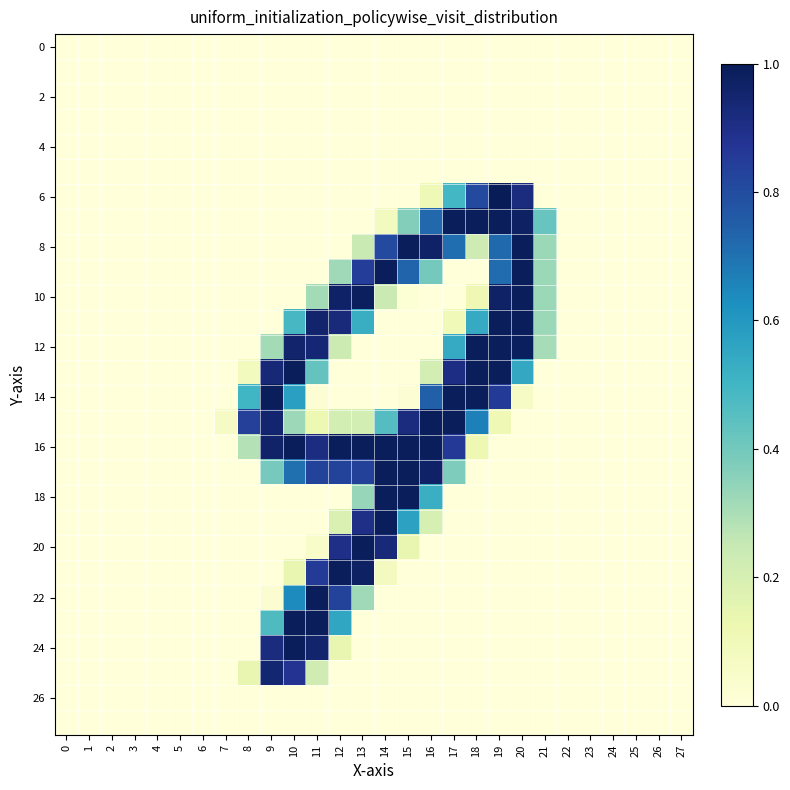

Reading left to right, extract all data points from this chart.

row_0: 0=0.0	1=0.0	2=0.0	3=0.0	4=0.0	5=0.0	6=0.0	7=0.0	8=0.0	9=0.0	10=0.0	11=0.0	12=0.0	13=0.0	14=0.0	15=0.0	16=0.0	17=0.0	18=0.0	19=0.0	20=0.0	21=0.0	22=0.0	23=0.0	24=0.0	25=0.0	26=0.0	27=0.0
row_1: 0=0.0	1=0.0	2=0.0	3=0.0	4=0.0	5=0.0	6=0.0	7=0.0	8=0.0	9=0.0	10=0.0	11=0.0	12=0.0	13=0.0	14=0.0	15=0.0	16=0.0	17=0.0	18=0.0	19=0.0	20=0.0	21=0.0	22=0.0	23=0.0	24=0.0	25=0.0	26=0.0	27=0.0
row_2: 0=0.0	1=0.0	2=0.0	3=0.0	4=0.0	5=0.0	6=0.0	7=0.0	8=0.0	9=0.0	10=0.0	11=0.0	12=0.0	13=0.0	14=0.0	15=0.0	16=0.0	17=0.0	18=0.0	19=0.0	20=0.0	21=0.0	22=0.0	23=0.0	24=0.0	25=0.0	26=0.0	27=0.0
row_3: 0=0.0	1=0.0	2=0.0	3=0.0	4=0.0	5=0.0	6=0.0	7=0.0	8=0.0	9=0.0	10=0.0	11=0.0	12=0.0	13=0.0	14=0.0	15=0.0	16=0.0	17=0.0	18=0.0	19=0.0	20=0.0	21=0.0	22=0.0	23=0.0	24=0.0	25=0.0	26=0.0	27=0.0
row_4: 0=0.0	1=0.0	2=0.0	3=0.0	4=0.0	5=0.0	6=0.0	7=0.0	8=0.0	9=0.0	10=0.0	11=0.0	12=0.0	13=0.0	14=0.0	15=0.0	16=0.0	17=0.0	18=0.0	19=0.0	20=0.0	21=0.0	22=0.0	23=0.0	24=0.0	25=0.0	26=0.0	27=0.0
row_5: 0=0.0	1=0.0	2=0.0	3=0.0	4=0.0	5=0.0	6=0.0	7=0.0	8=0.0	9=0.0	10=0.0	11=0.0	12=0.0	13=0.0	14=0.0	15=0.0	16=0.0	17=0.0	18=0.0	19=0.0	20=0.0	21=0.0	22=0.0	23=0.0	24=0.0	25=0.0	26=0.0	27=0.0
row_6: 0=0.0	1=0.0	2=0.0	3=0.0	4=0.0	5=0.0	6=0.0	7=0.0	8=0.0	9=0.0	10=0.0	11=0.0	12=0.0	13=0.0	14=0.0	15=0.0	16=0.1	17=0.5	18=0.8	19=1.0	20=0.9	21=0.0	22=0.0	23=0.0	24=0.0	25=0.0	26=0.0	27=0.0
row_7: 0=0.0	1=0.0	2=0.0	3=0.0	4=0.0	5=0.0	6=0.0	7=0.0	8=0.0	9=0.0	10=0.0	11=0.0	12=0.0	13=0.0	14=0.1	15=0.4	16=0.7	17=1.0	18=1.0	19=1.0	20=1.0	21=0.4	22=0.0	23=0.0	24=0.0	25=0.0	26=0.0	27=0.0
row_8: 0=0.0	1=0.0	2=0.0	3=0.0	4=0.0	5=0.0	6=0.0	7=0.0	8=0.0	9=0.0	10=0.0	11=0.0	12=0.0	13=0.2	14=0.8	15=1.0	16=1.0	17=0.7	18=0.2	19=0.7	20=1.0	21=0.3	22=0.0	23=0.0	24=0.0	25=0.0	26=0.0	27=0.0
row_9: 0=0.0	1=0.0	2=0.0	3=0.0	4=0.0	5=0.0	6=0.0	7=0.0	8=0.0	9=0.0	10=0.0	11=0.0	12=0.3	13=0.8	14=1.0	15=0.7	16=0.4	17=0.0	18=0.0	19=0.7	20=1.0	21=0.3	22=0.0	23=0.0	24=0.0	25=0.0	26=0.0	27=0.0
row_10: 0=0.0	1=0.0	2=0.0	3=0.0	4=0.0	5=0.0	6=0.0	7=0.0	8=0.0	9=0.0	10=0.0	11=0.3	12=1.0	13=1.0	14=0.2	15=0.0	16=0.0	17=0.0	18=0.1	19=1.0	20=1.0	21=0.3	22=0.0	23=0.0	24=0.0	25=0.0	26=0.0	27=0.0
row_11: 0=0.0	1=0.0	2=0.0	3=0.0	4=0.0	5=0.0	6=0.0	7=0.0	8=0.0	9=0.0	10=0.5	11=1.0	12=0.9	13=0.5	14=0.0	15=0.0	16=0.0	17=0.1	18=0.5	19=1.0	20=1.0	21=0.3	22=0.0	23=0.0	24=0.0	25=0.0	26=0.0	27=0.0
row_12: 0=0.0	1=0.0	2=0.0	3=0.0	4=0.0	5=0.0	6=0.0	7=0.0	8=0.0	9=0.3	10=1.0	11=0.9	12=0.2	13=0.0	14=0.0	15=0.0	16=0.0	17=0.5	18=1.0	19=1.0	20=1.0	21=0.3	22=0.0	23=0.0	24=0.0	25=0.0	26=0.0	27=0.0
row_13: 0=0.0	1=0.0	2=0.0	3=0.0	4=0.0	5=0.0	6=0.0	7=0.0	8=0.1	9=0.9	10=1.0	11=0.4	12=0.0	13=0.0	14=0.0	15=0.0	16=0.2	17=0.9	18=1.0	19=1.0	20=0.5	21=0.0	22=0.0	23=0.0	24=0.0	25=0.0	26=0.0	27=0.0
row_14: 0=0.0	1=0.0	2=0.0	3=0.0	4=0.0	5=0.0	6=0.0	7=0.0	8=0.5	9=1.0	10=0.6	11=0.0	12=0.0	13=0.0	14=0.0	15=0.0	16=0.7	17=1.0	18=1.0	19=0.9	20=0.1	21=0.0	22=0.0	23=0.0	24=0.0	25=0.0	26=0.0	27=0.0
row_15: 0=0.0	1=0.0	2=0.0	3=0.0	4=0.0	5=0.0	6=0.0	7=0.1	8=0.8	9=1.0	10=0.3	11=0.1	12=0.2	13=0.2	14=0.5	15=0.9	16=1.0	17=1.0	18=0.7	19=0.1	20=0.0	21=0.0	22=0.0	23=0.0	24=0.0	25=0.0	26=0.0	27=0.0
row_16: 0=0.0	1=0.0	2=0.0	3=0.0	4=0.0	5=0.0	6=0.0	7=0.0	8=0.3	9=1.0	10=1.0	11=0.9	12=1.0	13=1.0	14=1.0	15=1.0	16=1.0	17=0.9	18=0.1	19=0.0	20=0.0	21=0.0	22=0.0	23=0.0	24=0.0	25=0.0	26=0.0	27=0.0
row_17: 0=0.0	1=0.0	2=0.0	3=0.0	4=0.0	5=0.0	6=0.0	7=0.0	8=0.0	9=0.4	10=0.7	11=0.8	12=0.8	13=0.8	14=1.0	15=1.0	16=1.0	17=0.4	18=0.0	19=0.0	20=0.0	21=0.0	22=0.0	23=0.0	24=0.0	25=0.0	26=0.0	27=0.0
row_18: 0=0.0	1=0.0	2=0.0	3=0.0	4=0.0	5=0.0	6=0.0	7=0.0	8=0.0	9=0.0	10=0.0	11=0.0	12=0.0	13=0.3	14=1.0	15=1.0	16=0.5	17=0.0	18=0.0	19=0.0	20=0.0	21=0.0	22=0.0	23=0.0	24=0.0	25=0.0	26=0.0	27=0.0
row_19: 0=0.0	1=0.0	2=0.0	3=0.0	4=0.0	5=0.0	6=0.0	7=0.0	8=0.0	9=0.0	10=0.0	11=0.0	12=0.2	13=0.9	14=1.0	15=0.6	16=0.2	17=0.0	18=0.0	19=0.0	20=0.0	21=0.0	22=0.0	23=0.0	24=0.0	25=0.0	26=0.0	27=0.0
row_20: 0=0.0	1=0.0	2=0.0	3=0.0	4=0.0	5=0.0	6=0.0	7=0.0	8=0.0	9=0.0	10=0.0	11=0.0	12=0.9	13=1.0	14=0.9	15=0.1	16=0.0	17=0.0	18=0.0	19=0.0	20=0.0	21=0.0	22=0.0	23=0.0	24=0.0	25=0.0	26=0.0	27=0.0
row_21: 0=0.0	1=0.0	2=0.0	3=0.0	4=0.0	5=0.0	6=0.0	7=0.0	8=0.0	9=0.0	10=0.1	11=0.9	12=1.0	13=1.0	14=0.1	15=0.0	16=0.0	17=0.0	18=0.0	19=0.0	20=0.0	21=0.0	22=0.0	23=0.0	24=0.0	25=0.0	26=0.0	27=0.0
row_22: 0=0.0	1=0.0	2=0.0	3=0.0	4=0.0	5=0.0	6=0.0	7=0.0	8=0.0	9=0.0	10=0.6	11=1.0	12=0.8	13=0.3	14=0.0	15=0.0	16=0.0	17=0.0	18=0.0	19=0.0	20=0.0	21=0.0	22=0.0	23=0.0	24=0.0	25=0.0	26=0.0	27=0.0
row_23: 0=0.0	1=0.0	2=0.0	3=0.0	4=0.0	5=0.0	6=0.0	7=0.0	8=0.0	9=0.5	10=1.0	11=1.0	12=0.6	13=0.0	14=0.0	15=0.0	16=0.0	17=0.0	18=0.0	19=0.0	20=0.0	21=0.0	22=0.0	23=0.0	24=0.0	25=0.0	26=0.0	27=0.0
row_24: 0=0.0	1=0.0	2=0.0	3=0.0	4=0.0	5=0.0	6=0.0	7=0.0	8=0.0	9=0.9	10=1.0	11=1.0	12=0.1	13=0.0	14=0.0	15=0.0	16=0.0	17=0.0	18=0.0	19=0.0	20=0.0	21=0.0	22=0.0	23=0.0	24=0.0	25=0.0	26=0.0	27=0.0
row_25: 0=0.0	1=0.0	2=0.0	3=0.0	4=0.0	5=0.0	6=0.0	7=0.0	8=0.1	9=0.9	10=0.9	11=0.2	12=0.0	13=0.0	14=0.0	15=0.0	16=0.0	17=0.0	18=0.0	19=0.0	20=0.0	21=0.0	22=0.0	23=0.0	24=0.0	25=0.0	26=0.0	27=0.0
row_26: 0=0.0	1=0.0	2=0.0	3=0.0	4=0.0	5=0.0	6=0.0	7=0.0	8=0.0	9=0.0	10=0.0	11=0.0	12=0.0	13=0.0	14=0.0	15=0.0	16=0.0	17=0.0	18=0.0	19=0.0	20=0.0	21=0.0	22=0.0	23=0.0	24=0.0	25=0.0	26=0.0	27=0.0
row_27: 0=0.0	1=0.0	2=0.0	3=0.0	4=0.0	5=0.0	6=0.0	7=0.0	8=0.0	9=0.0	10=0.0	11=0.0	12=0.0	13=0.0	14=0.0	15=0.0	16=0.0	17=0.0	18=0.0	19=0.0	20=0.0	21=0.0	22=0.0	23=0.0	24=0.0	25=0.0	26=0.0	27=0.0